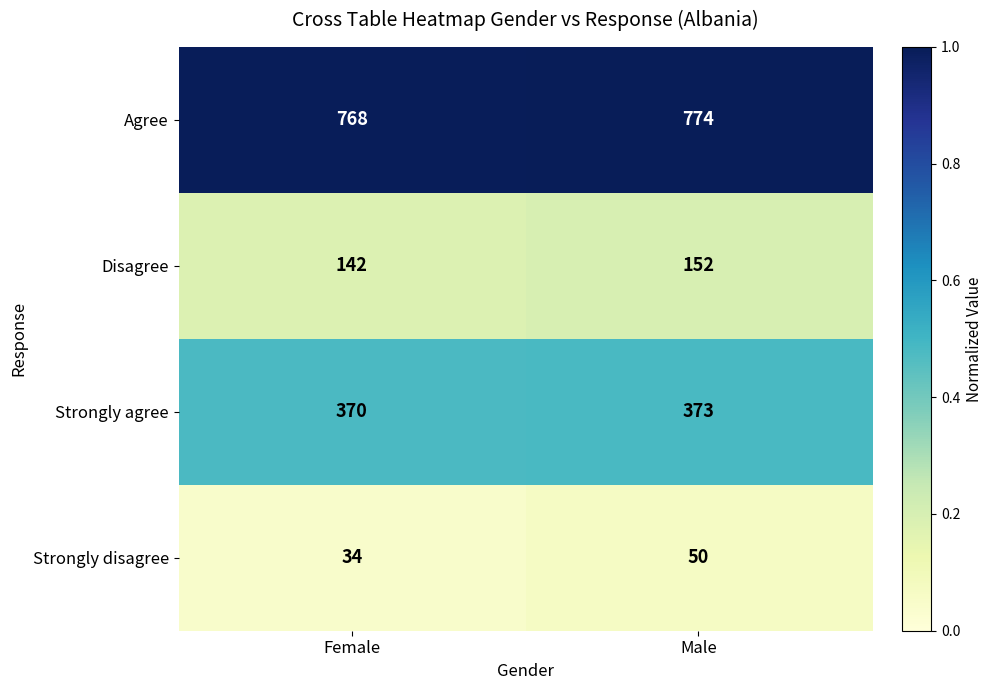

What is the sum of all Agree values?

1542